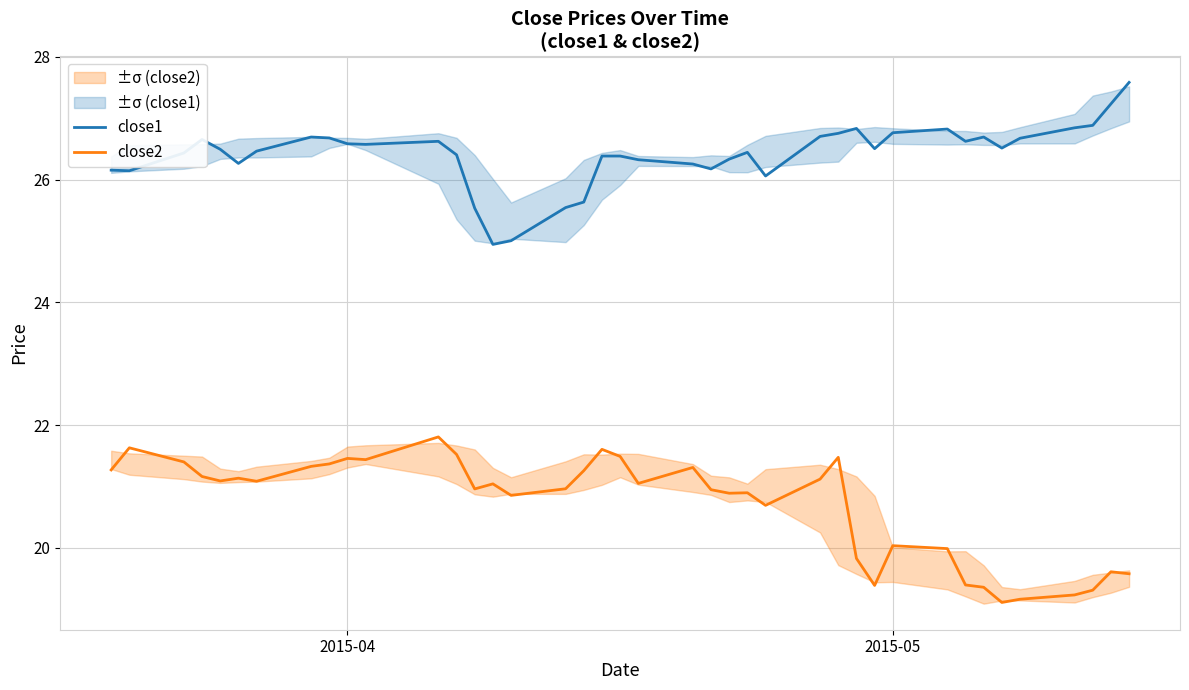

What is the minimum value for close2?

19.1